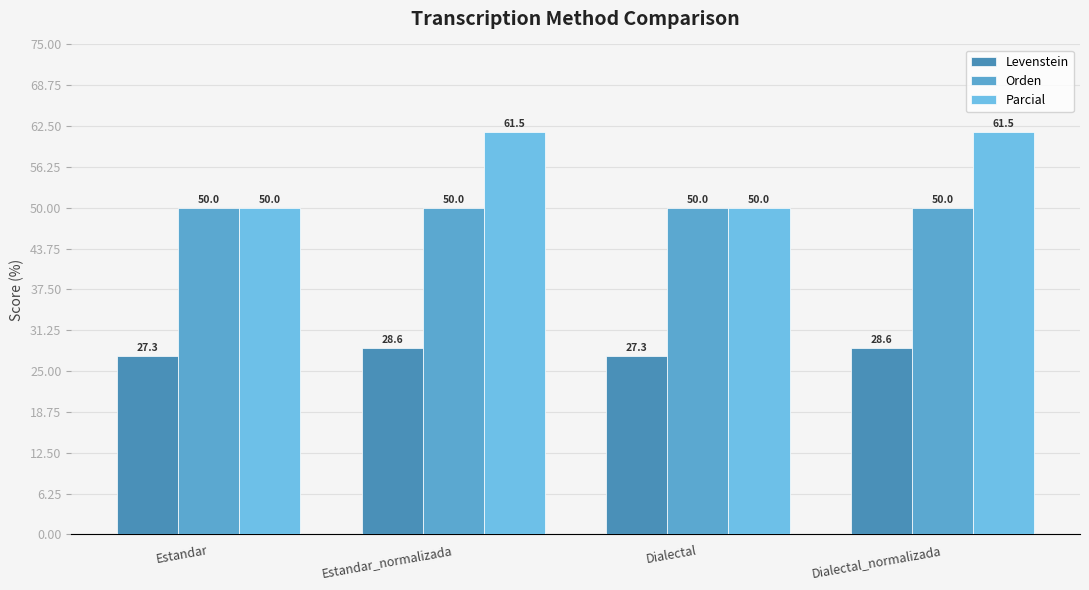

Is the value of Orden at Estandar_normalizada greater than the value of Levenstein at Estandar?

Yes